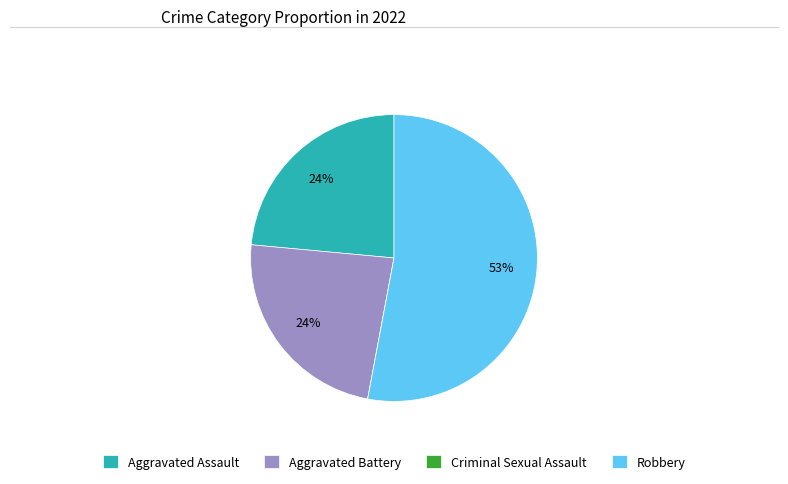

Is the sum of Robbery and Aggravated Battery greater than half?

Yes